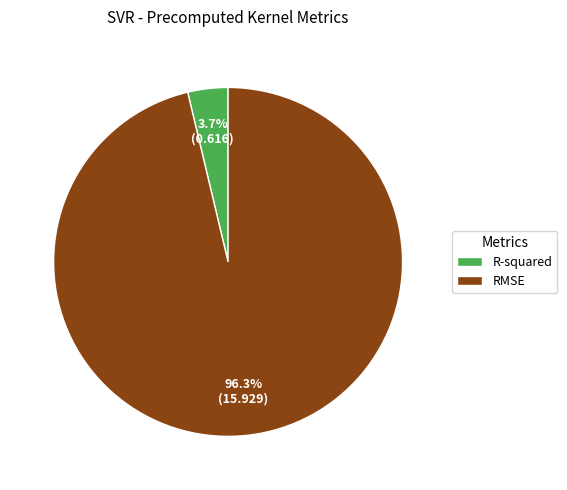

How much of the chart is everything except RMSE?

3.7%